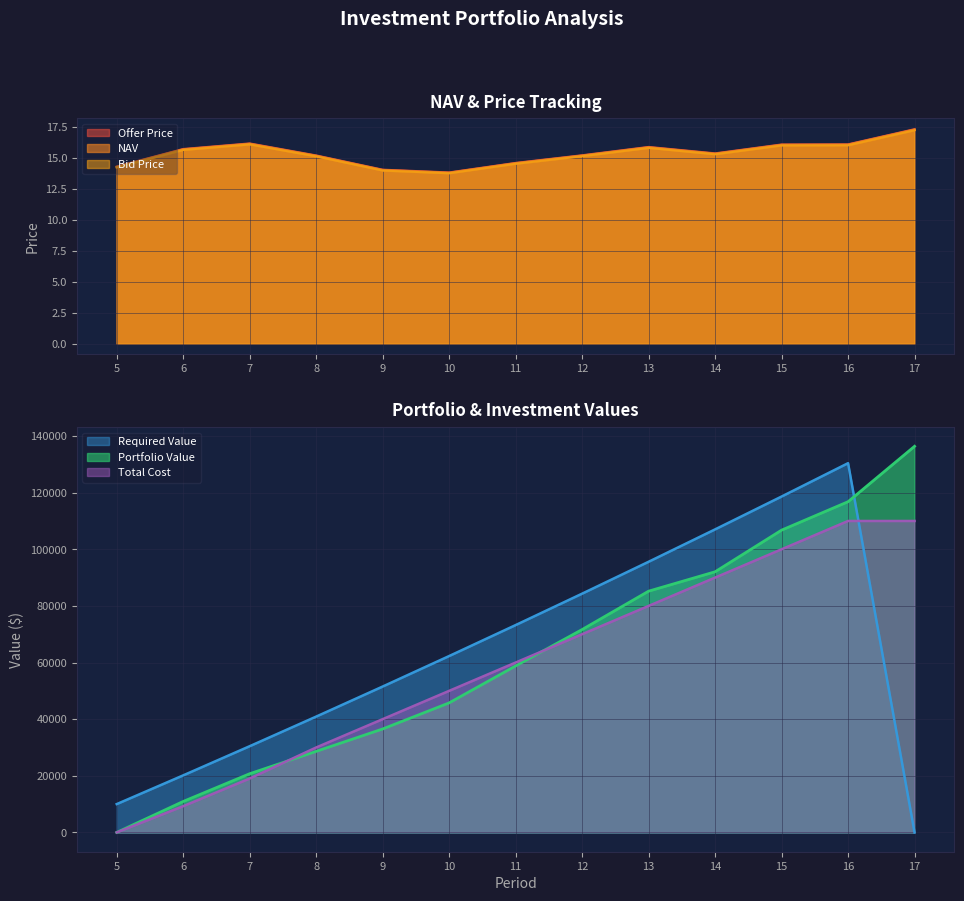

What is the value of the Offer Price point at the 7th from the left?

14.6